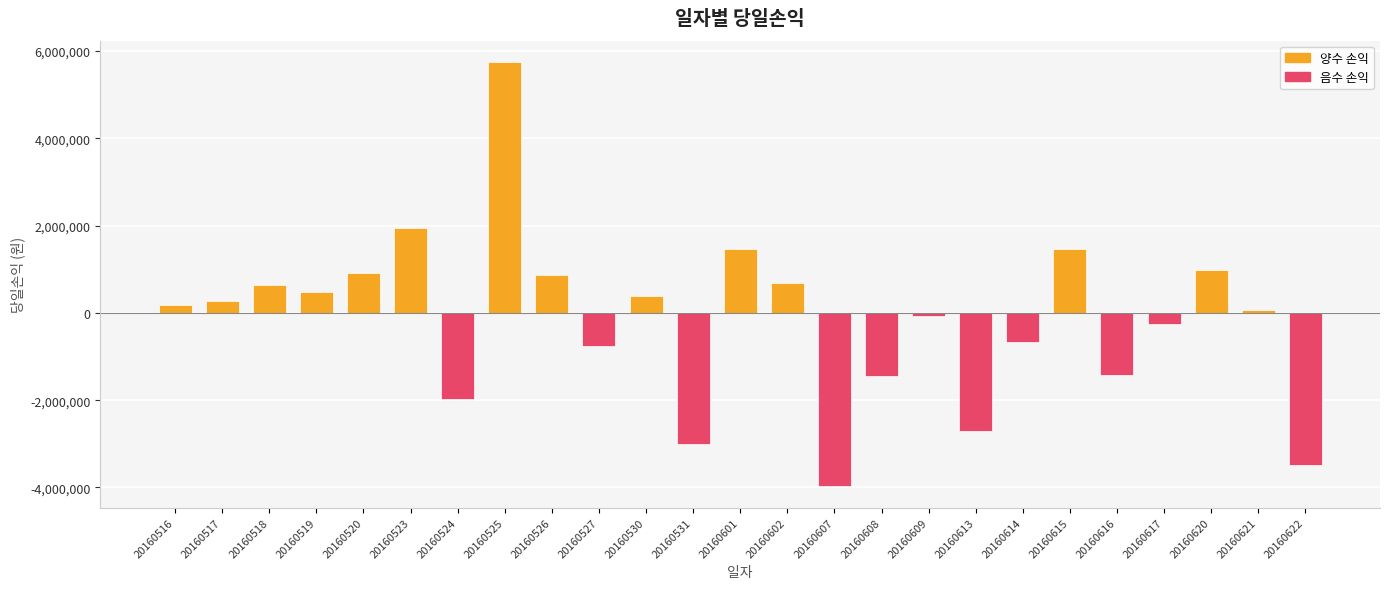

Count the number of data series in this chart.

1